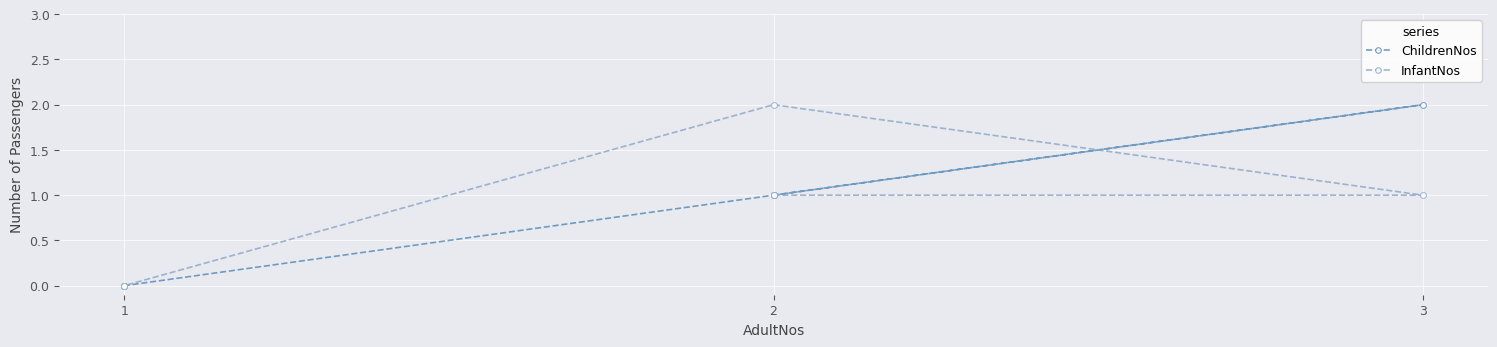

Which series has the widest spread of Y values?

ChildrenNos